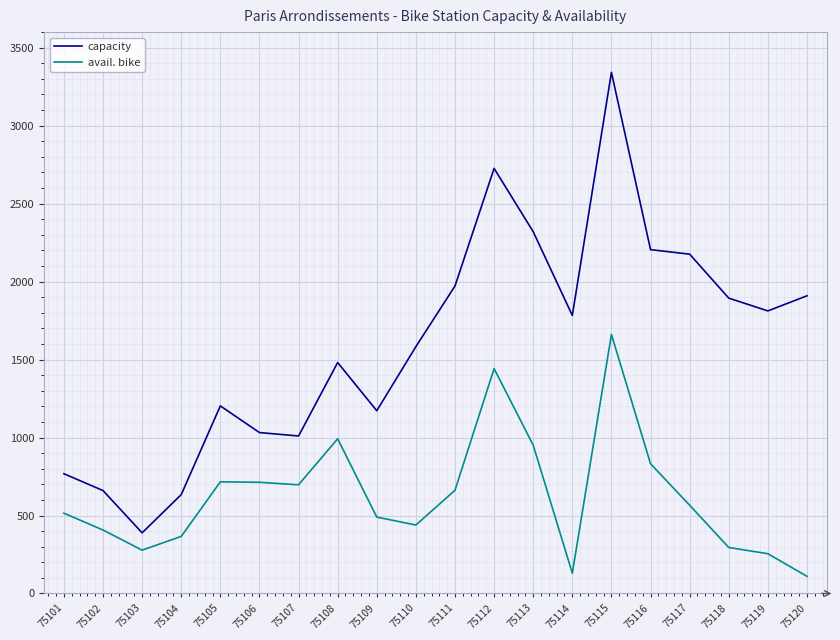

The capacity series shows 1122 at 75104. True or false?

False